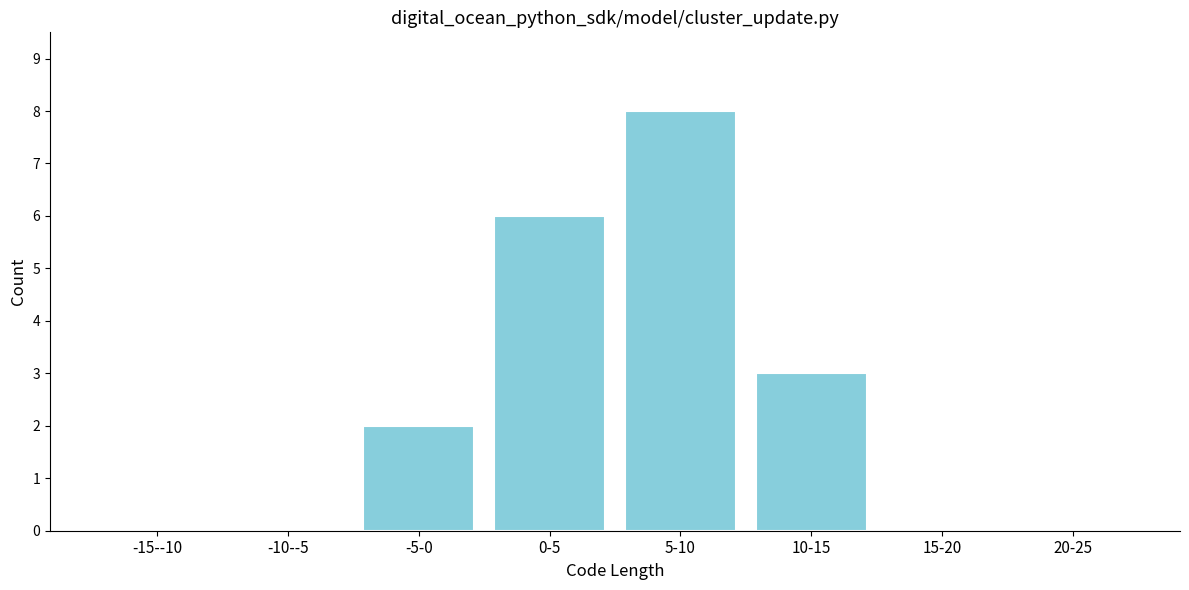

Reading left to right, transcribe all the data shown in this chart.

-15--10=0	-10--5=0	-5-0=2	0-5=6	5-10=8	10-15=3	15-20=0	20-25=0